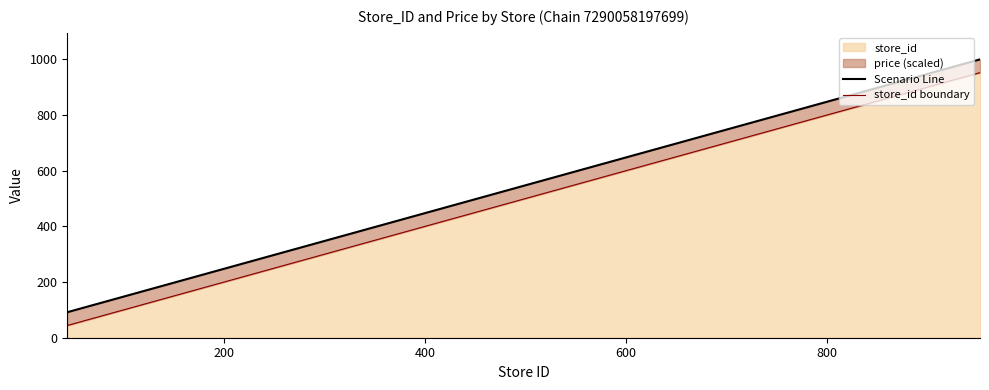

What is the lowest value of the store_id series?

44